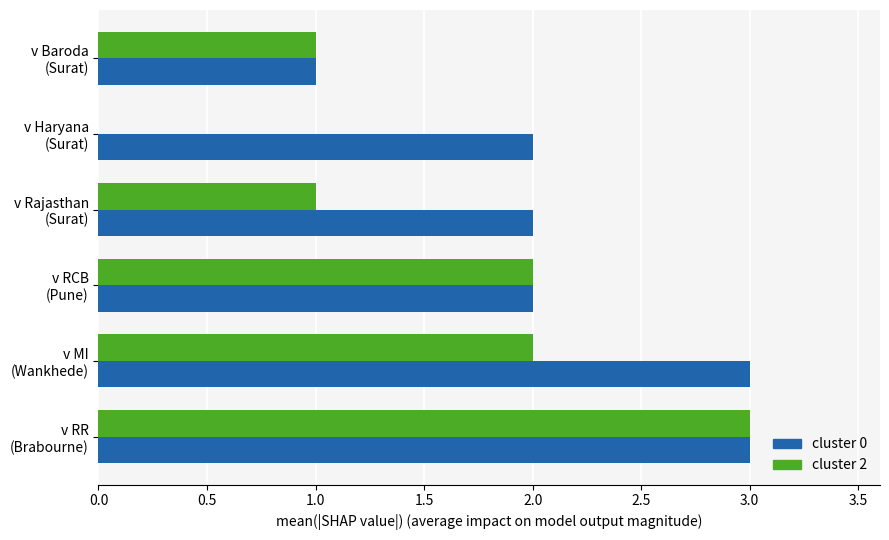

What is the maximum value shown in the chart?

3